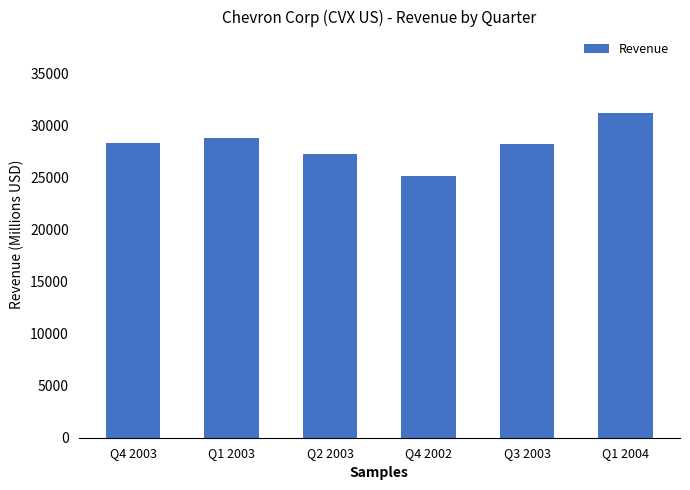

Read the value at Q1 2003.

28767